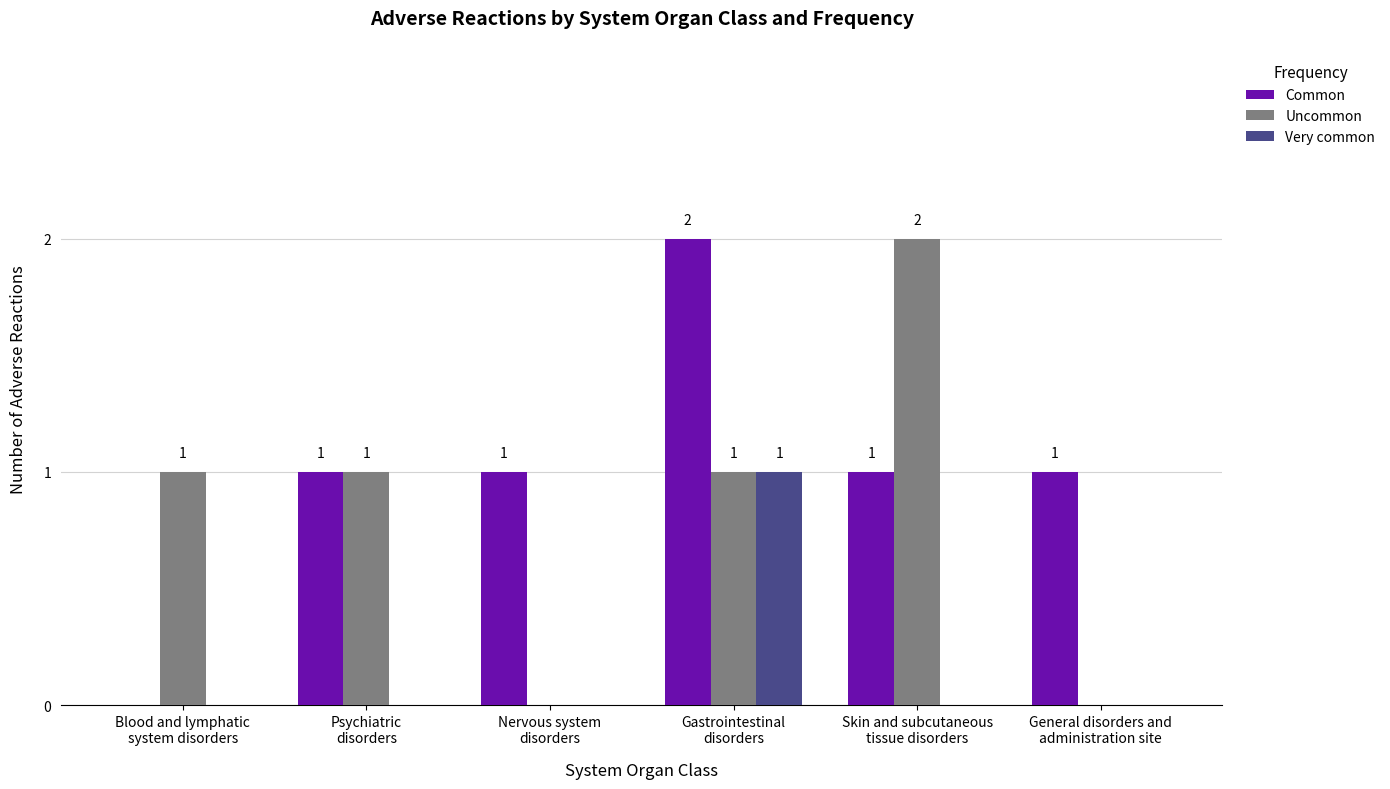

How many Very common values are between 0 and 1?

6